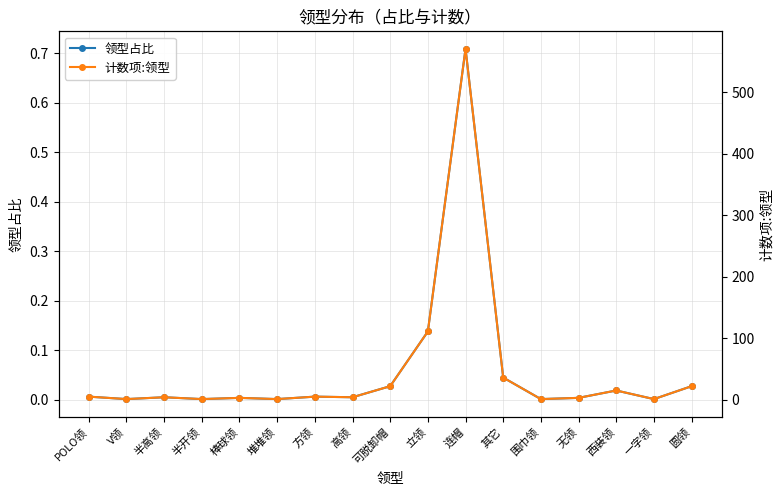

Which category has the highest value across all series?

连帽